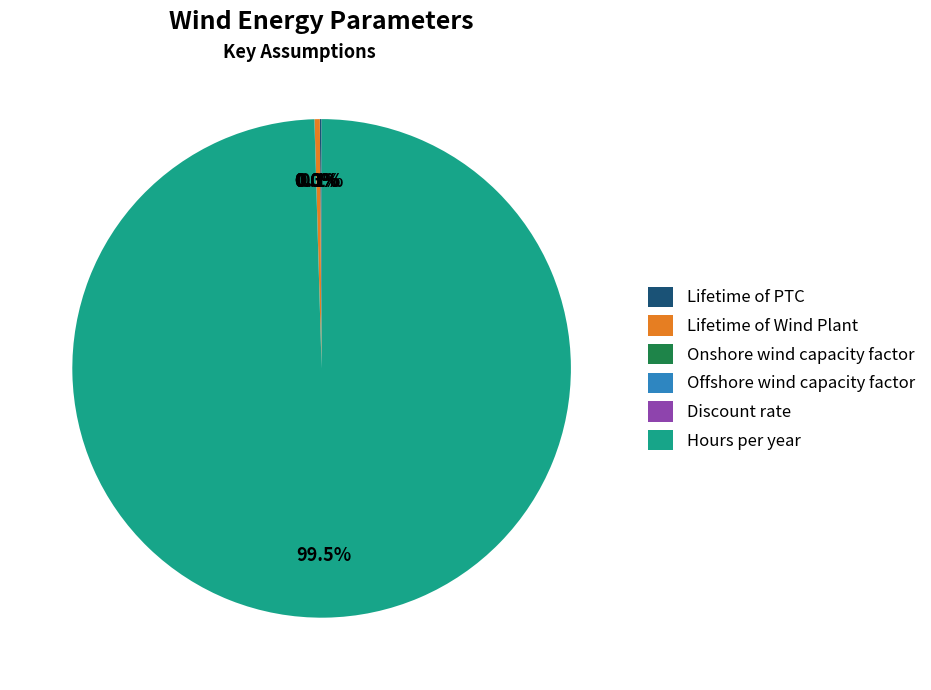

Which category has the biggest portion of the pie?

Hours per year